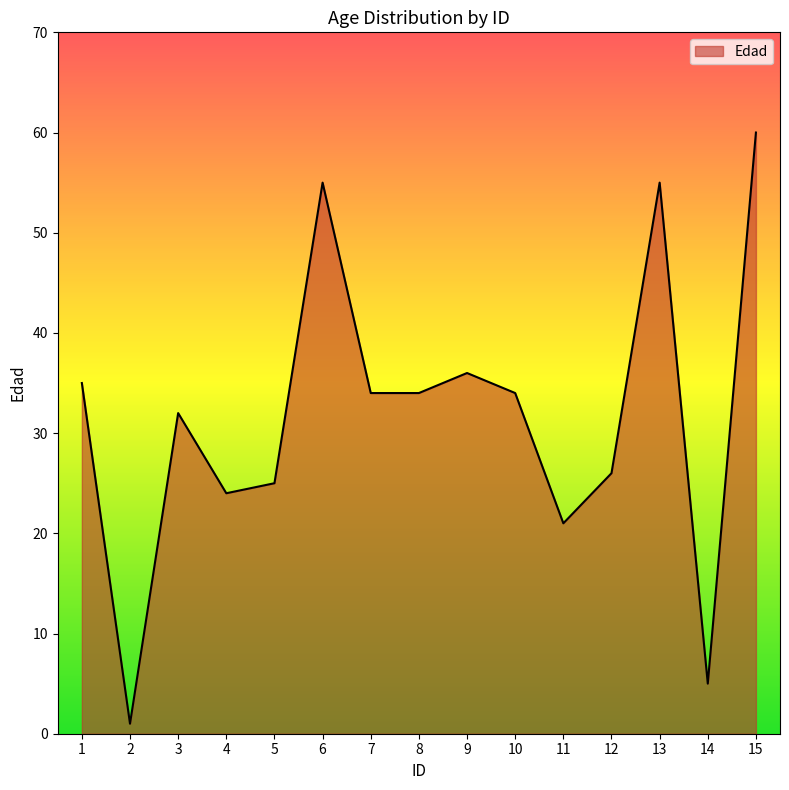

What is the average value?

32